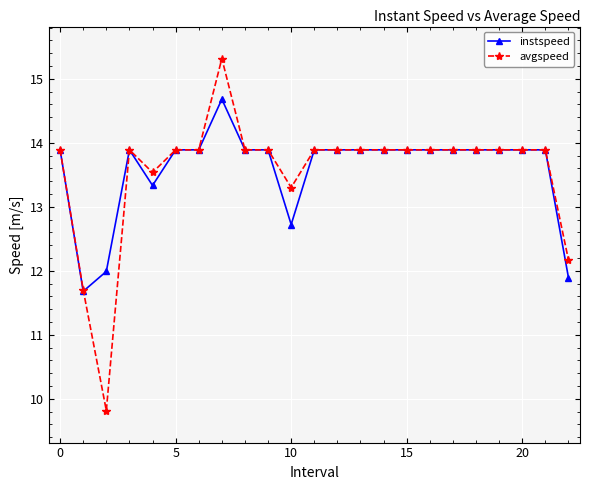

What is the value of the instspeed point at the 18th from the left?

13.9